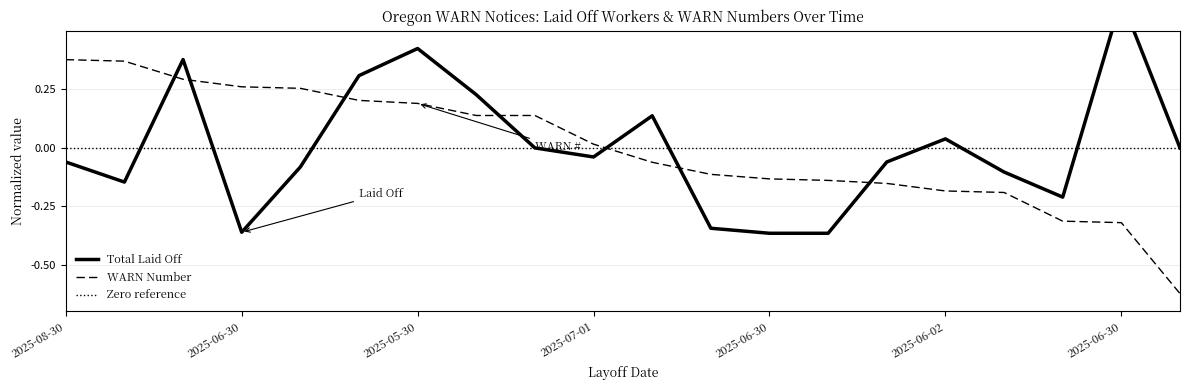

What is the difference between the maximum and minimum values in the Total Laid Off series?

1.0